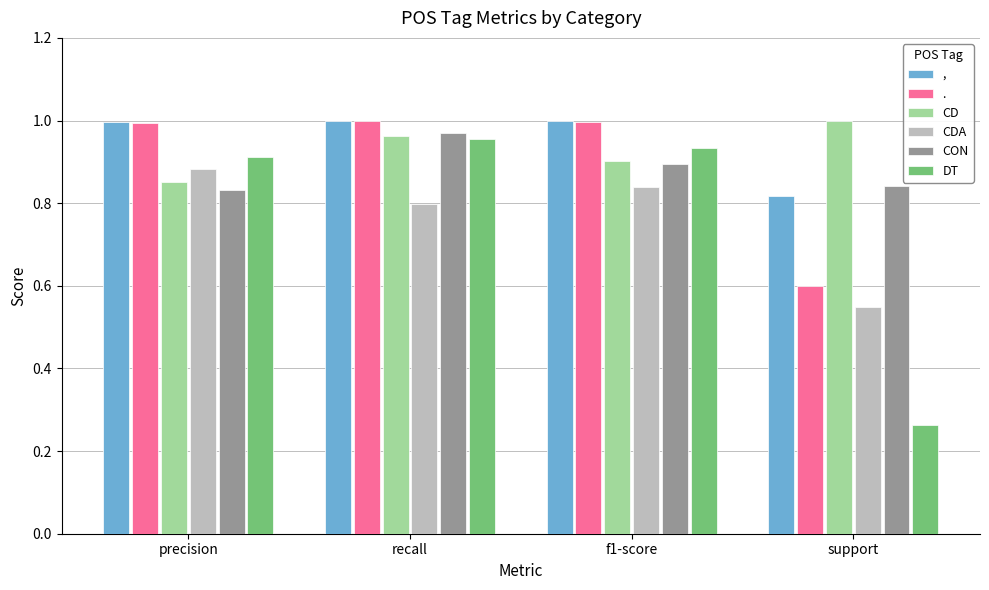

The value of CON at precision is 1.4. True or false?

False